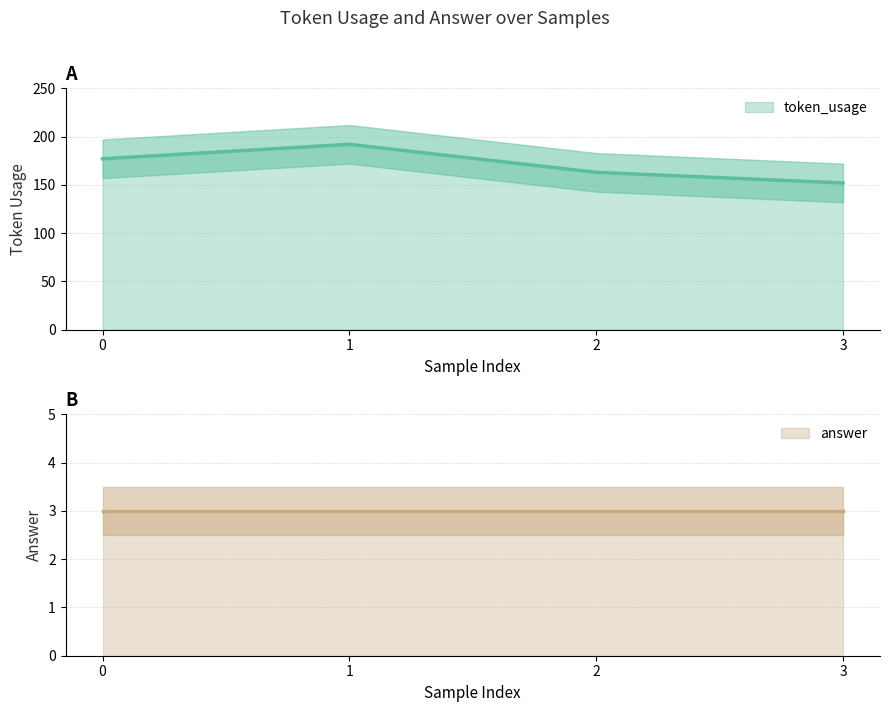

List the labels in order of value, largest first.

1, 0, 2, 3